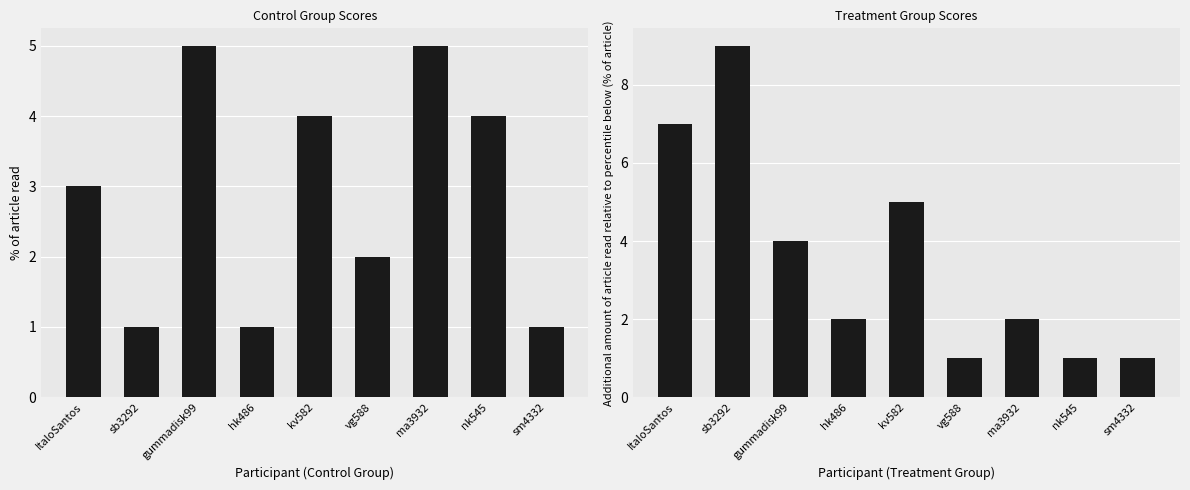

Is it true that Treatment equals 1 at sm4332?

True